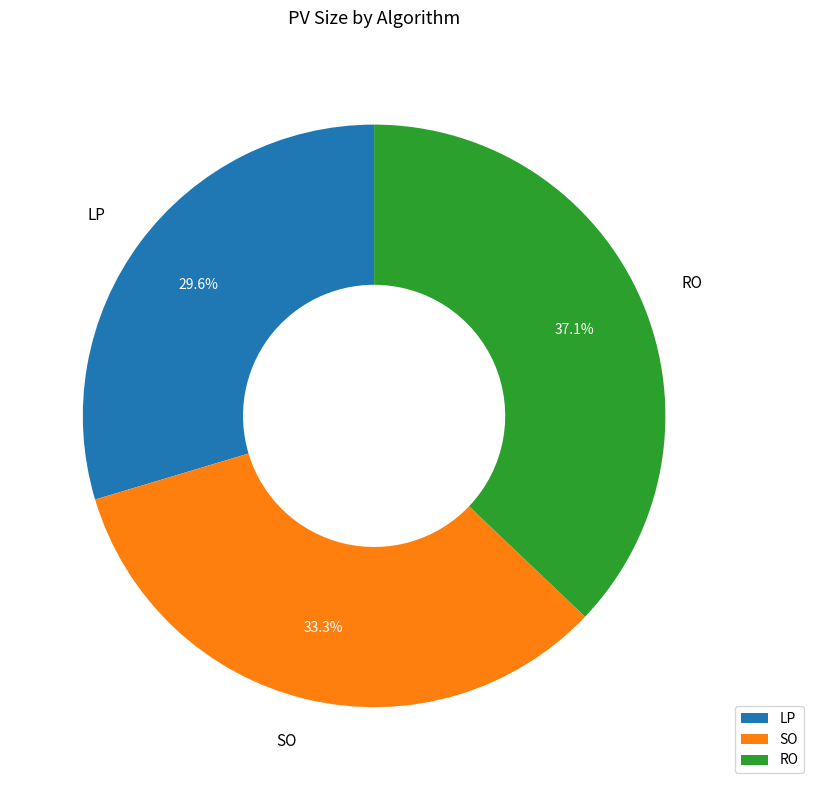

To the nearest percent, what is the difference between the SO and LP slice percentages?

4%